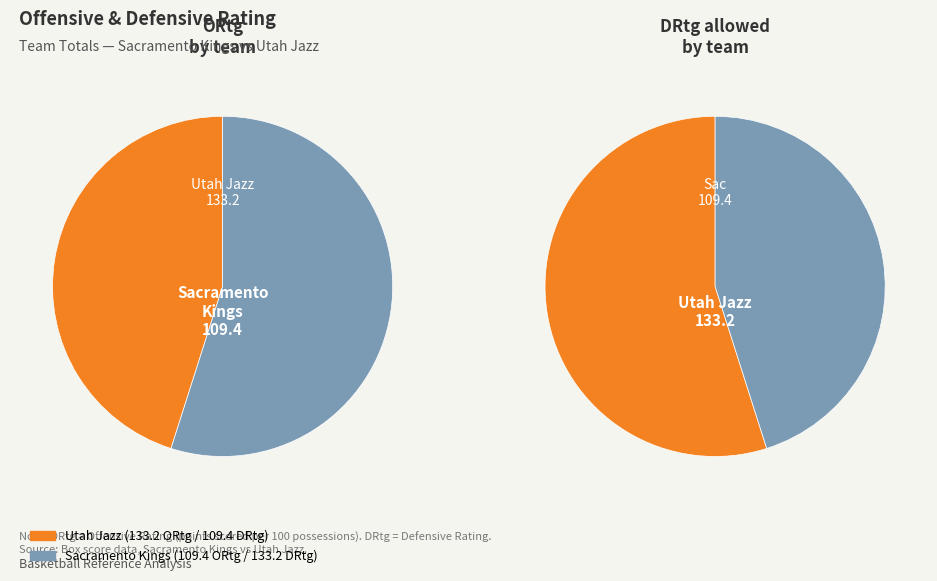

To the nearest percent, what percentage of the pie is 1?

45%